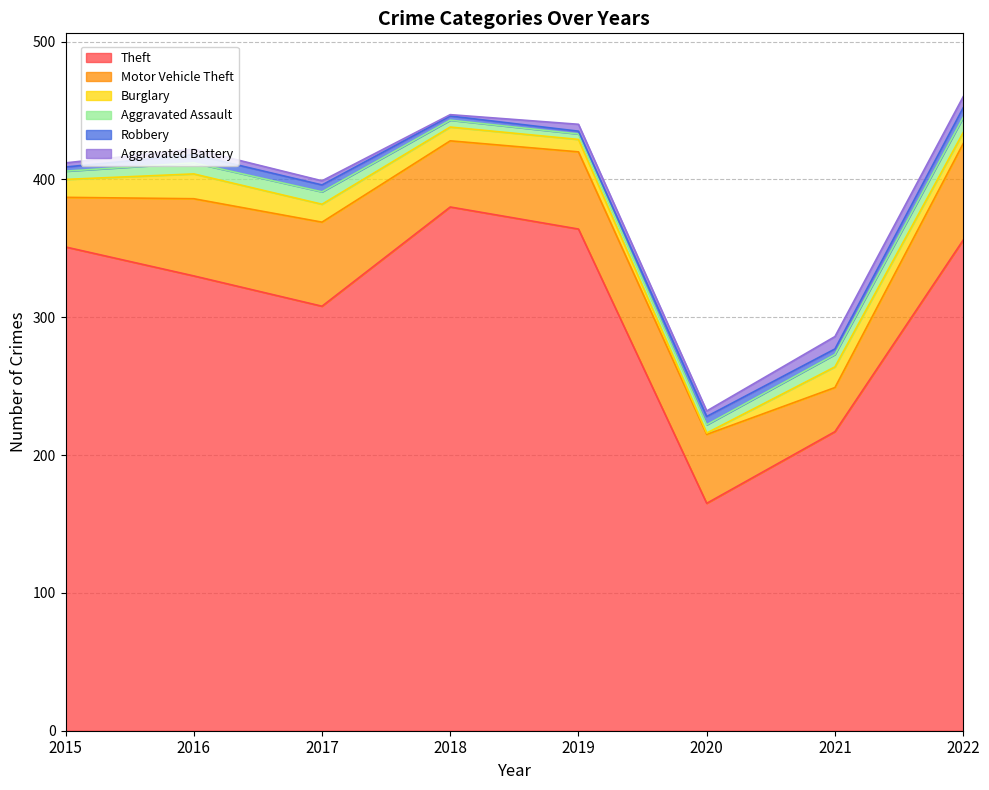

Is it true that Burglary equals 1 at 2020?

False